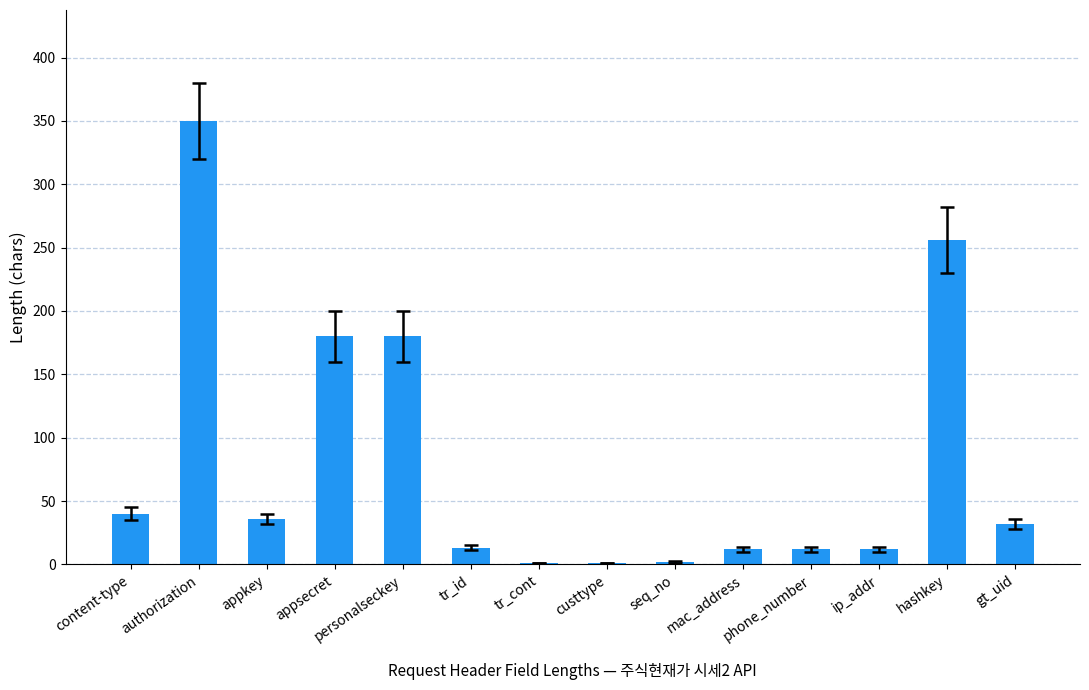

What is the maximum value shown in the chart?

350